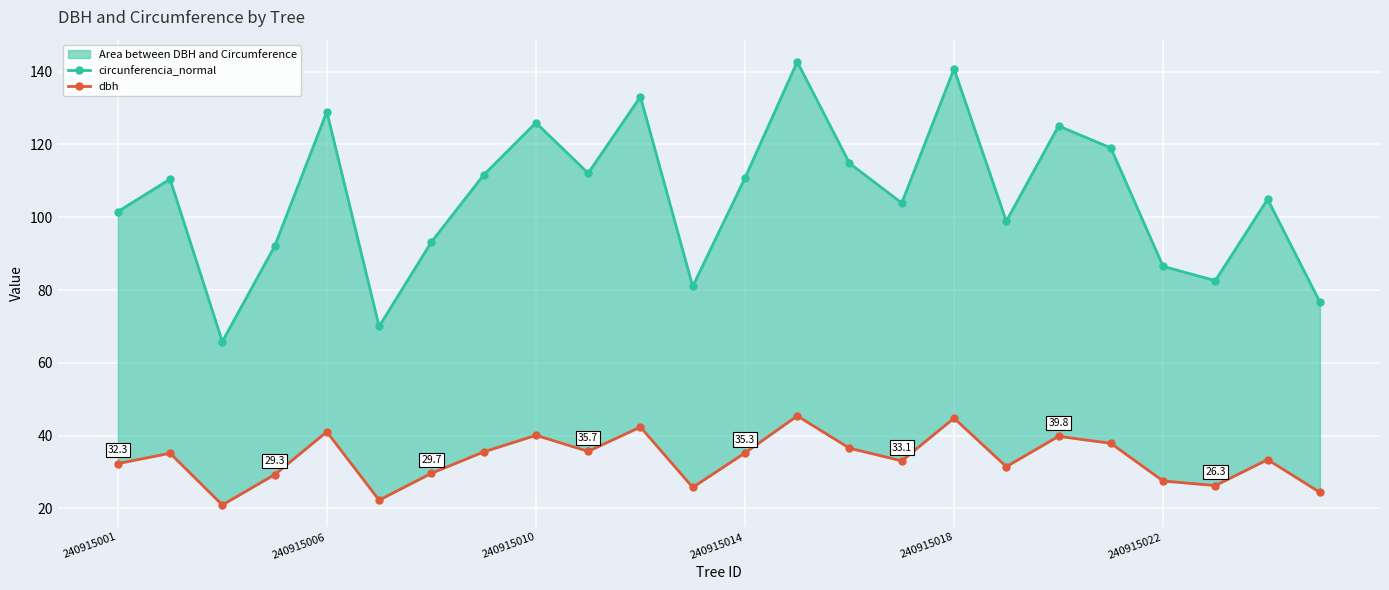

Rank the series at 240915006 from lowest to highest value.

dbh, circunferencia_normal